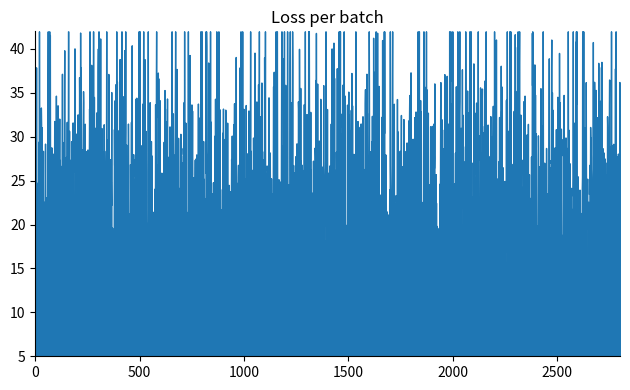

What is the value of the 28th point from the left?

1